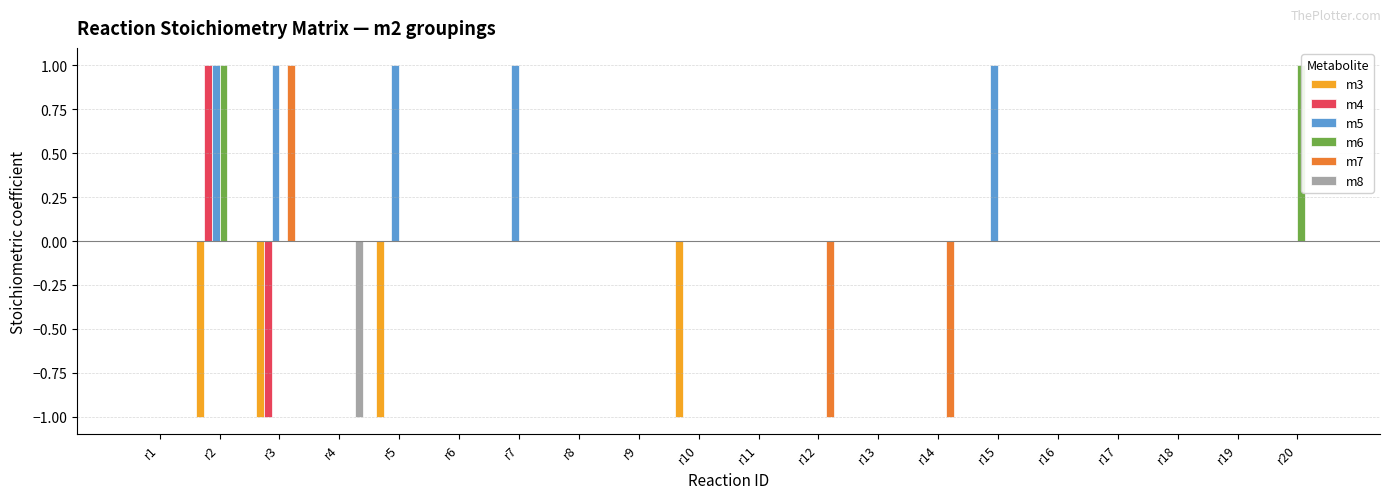

Which series changed the most between r12 and r13?

m7